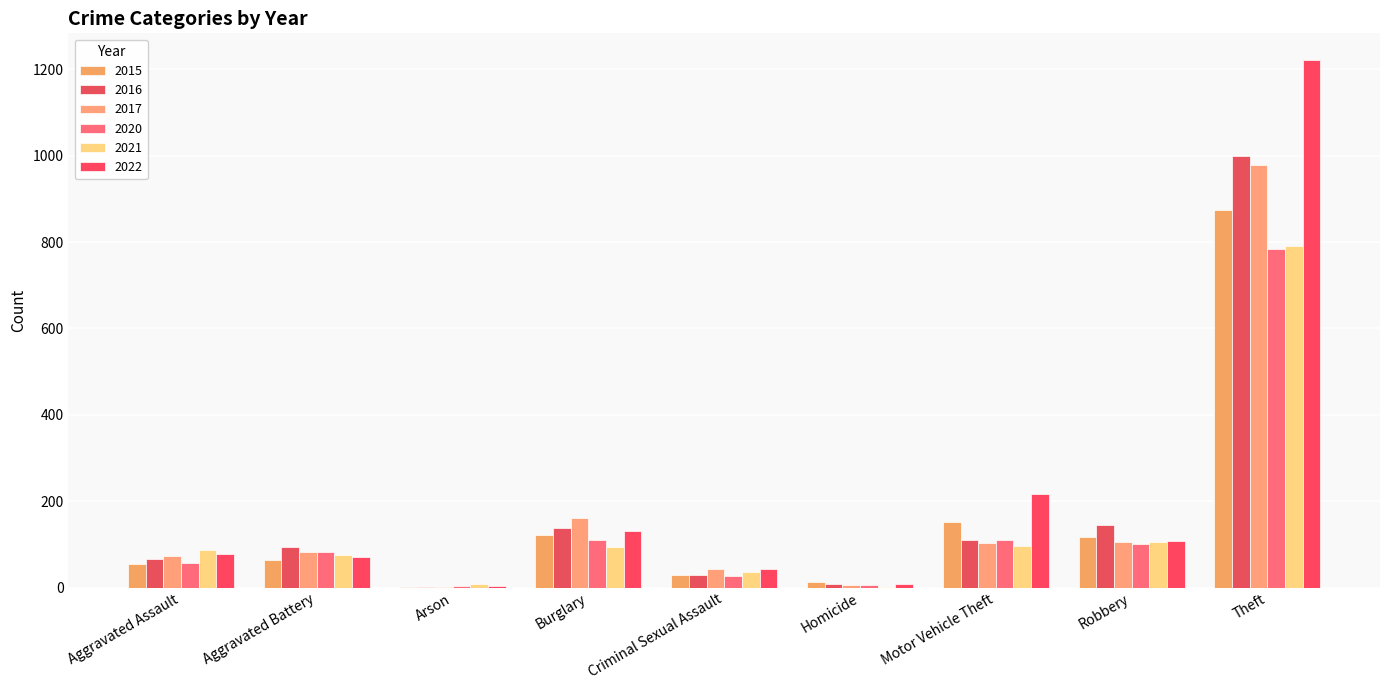

The value of 2022 at Criminal Sexual Assault is 27. True or false?

False